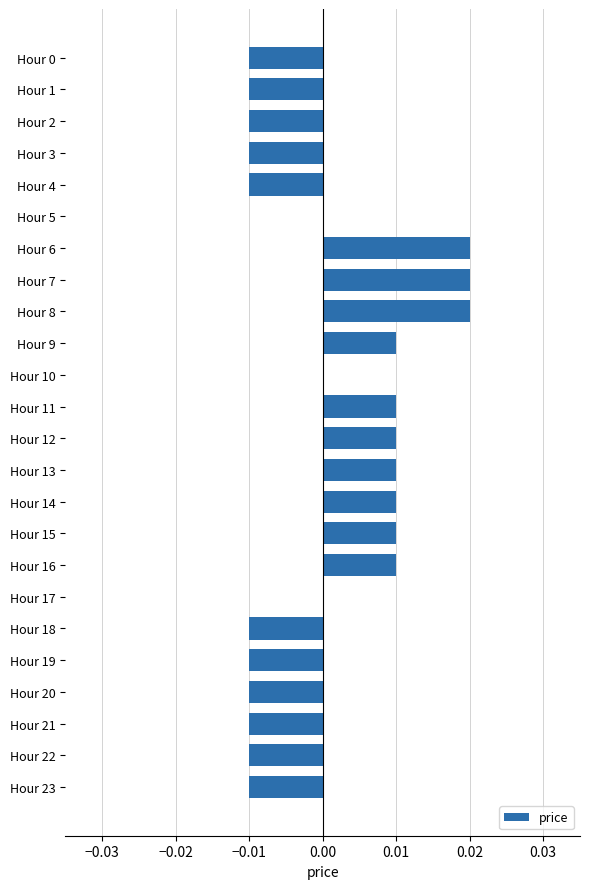

The value at Hour 8 is 0.0. True or false?

True